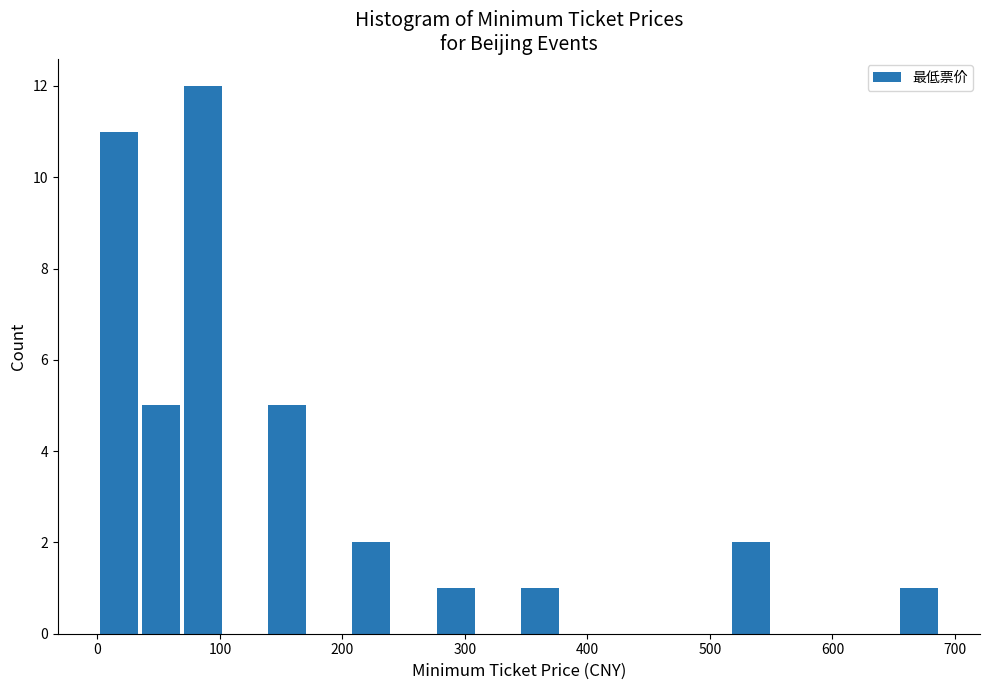

Read against the x-axis, roughly where is the centre of the tallest bar?

90